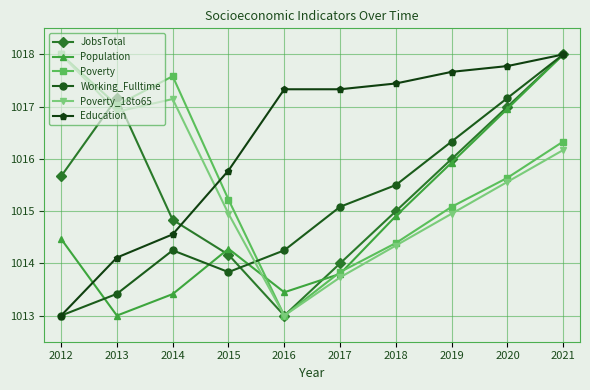

Is it true that Population equals 1013.8 at 2017?

True